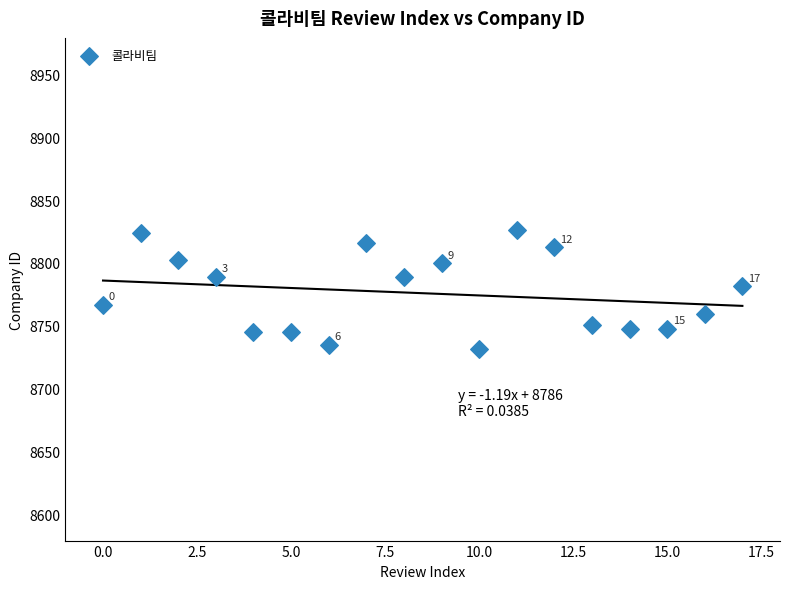

What is the range of Y values (max minus min)?

94.9